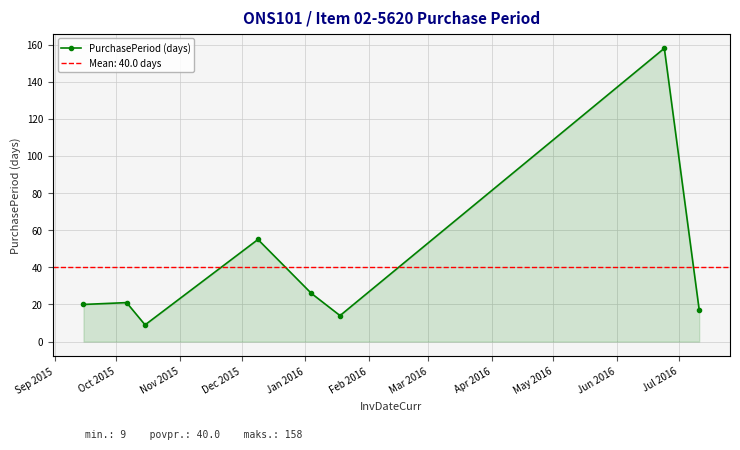

In PurchasePeriod (days), how many points are lower than both neighbors (excluding endpoints)?

2